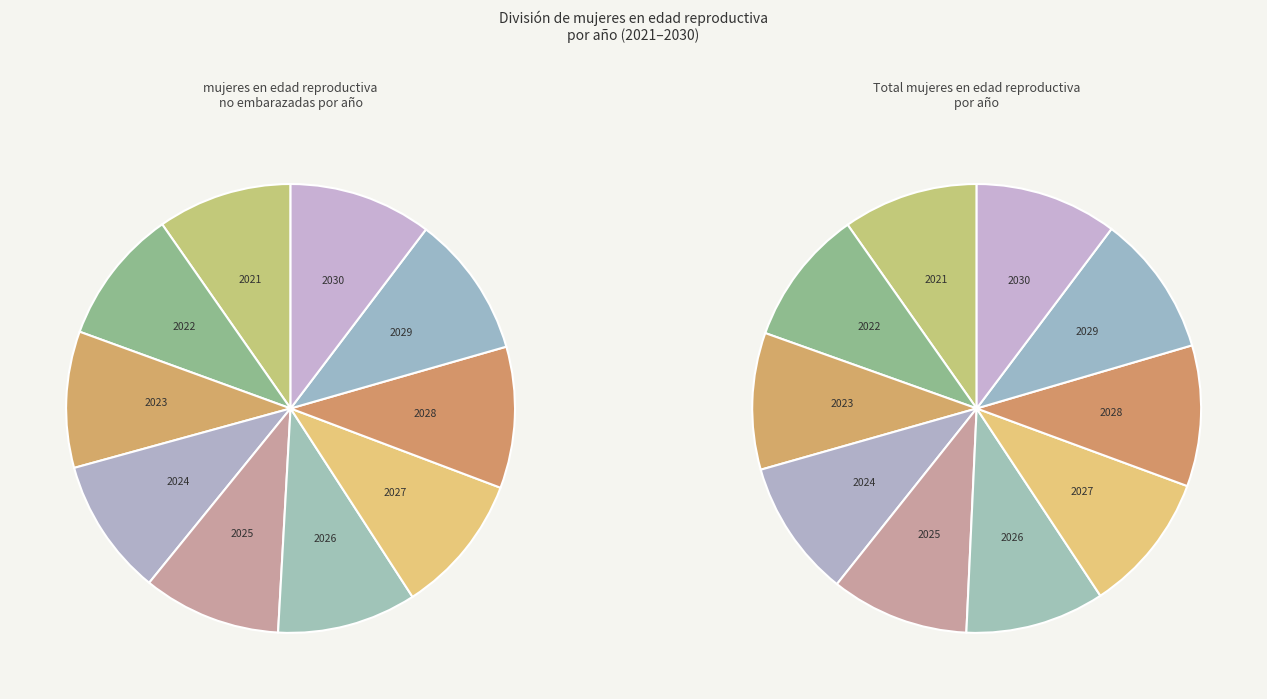

True or false: 2026 accounts for 1% of the total.

False